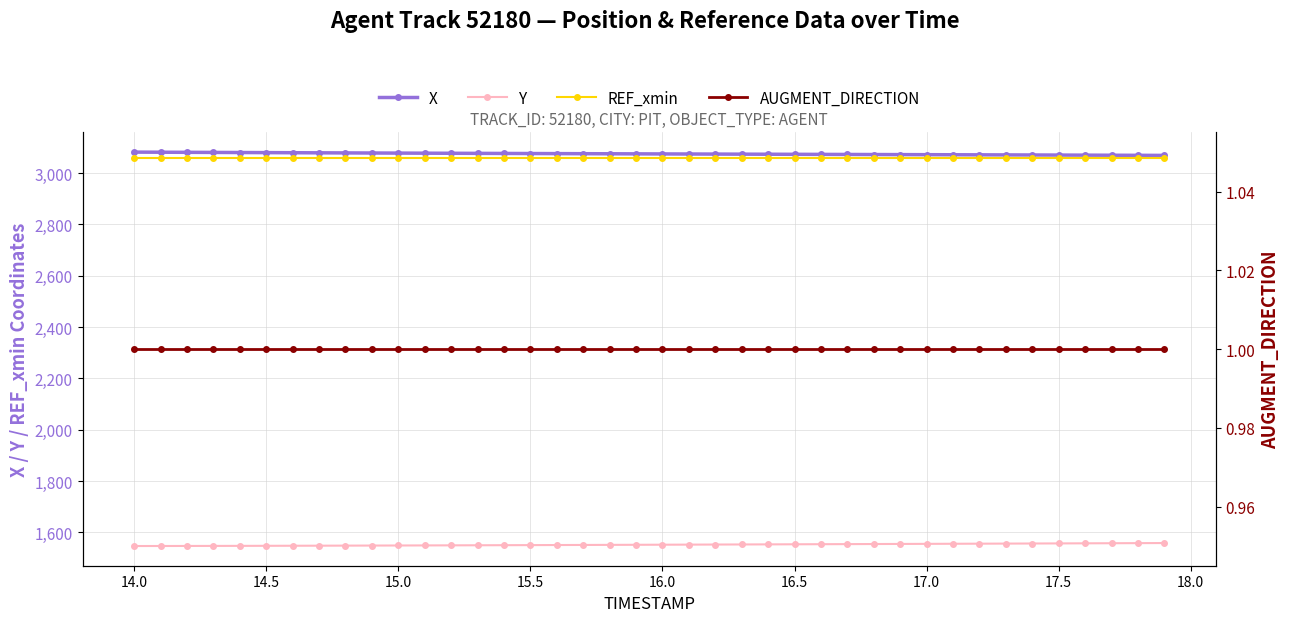

What is the lowest value of the REF_xmin series?

3059.3